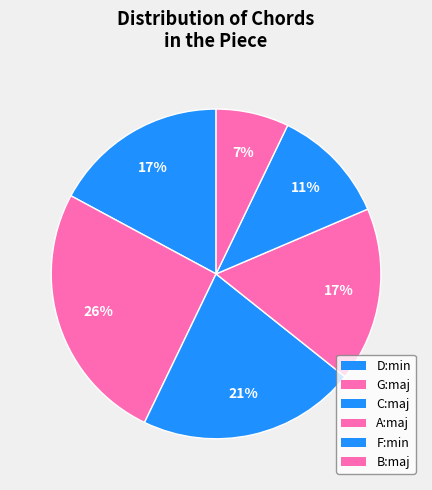

Is D:min the majority of the pie?

No